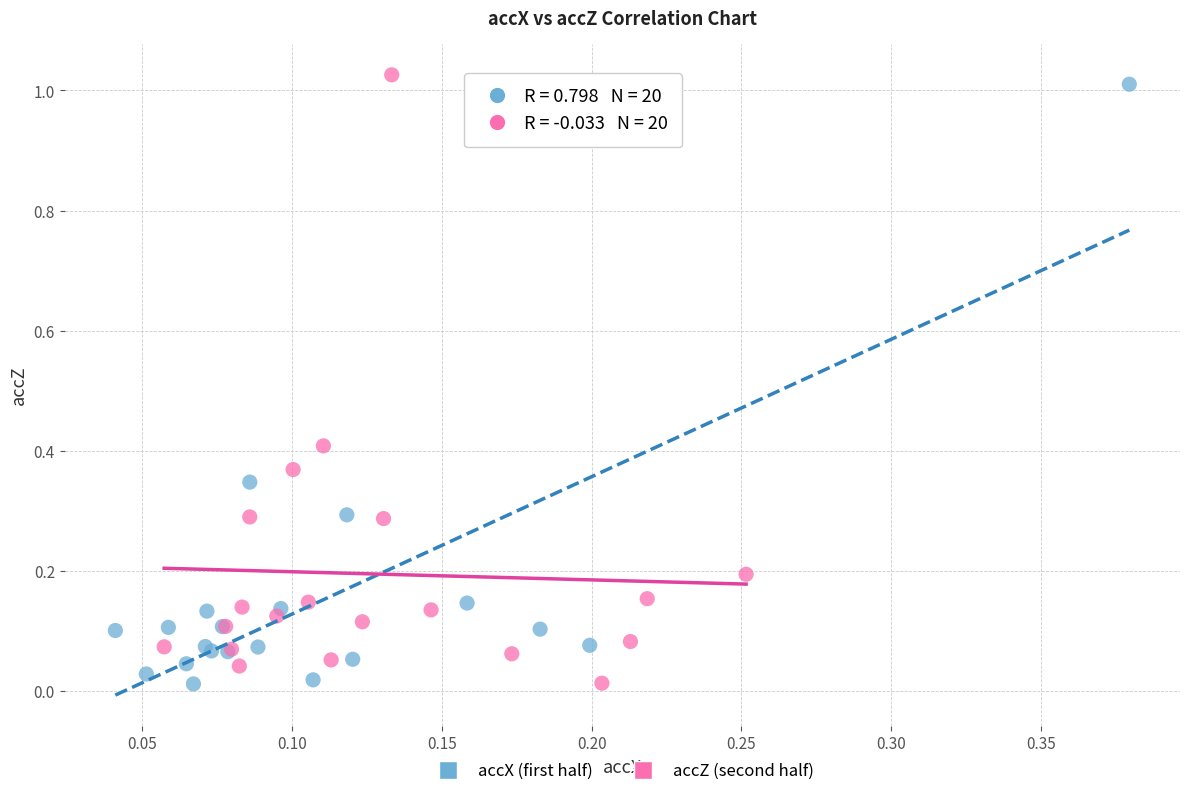

Which series has the largest Y range (max minus min)?

accZ (second half)